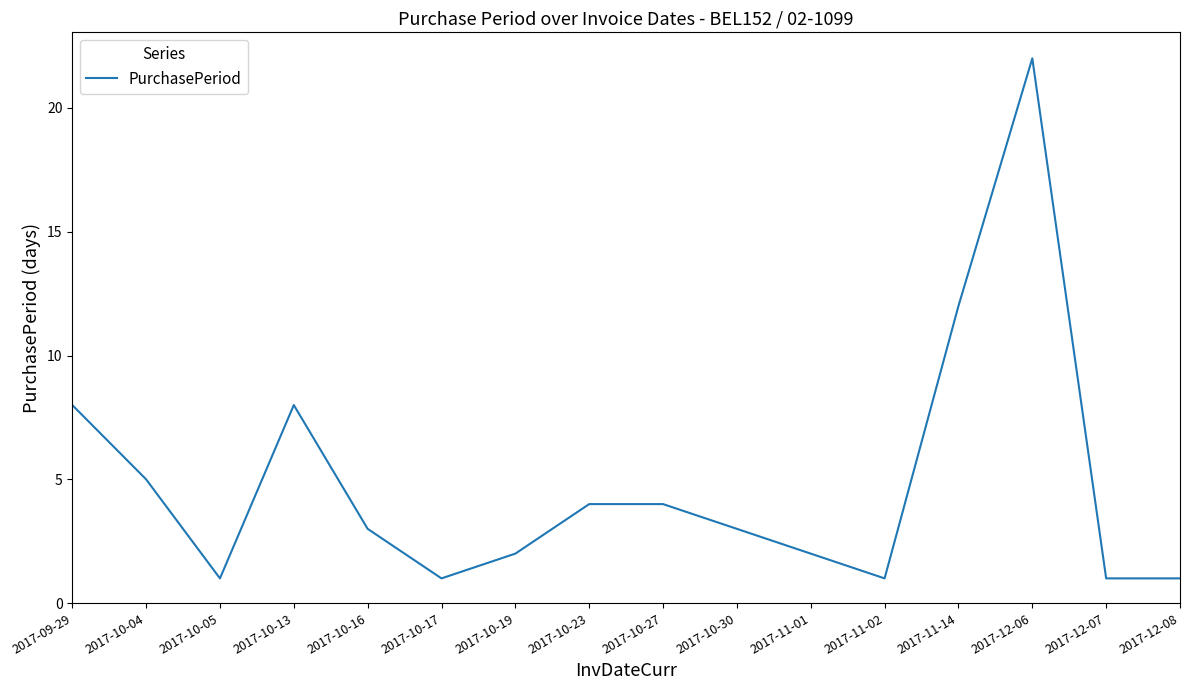

What position from the right is 2017-10-05?

14